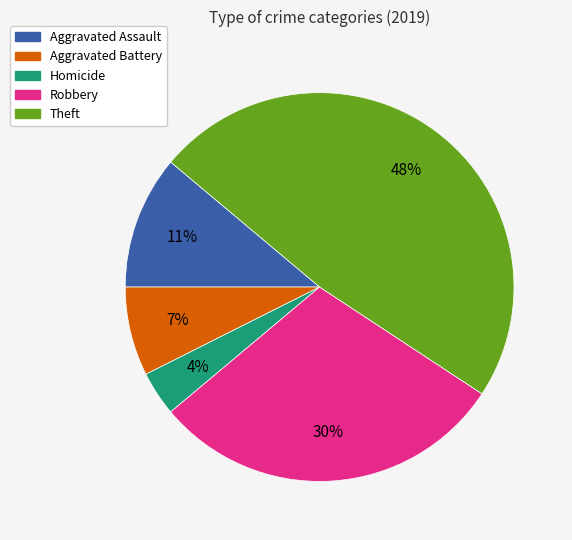

Is there any slice that represents more than half of the pie?

No